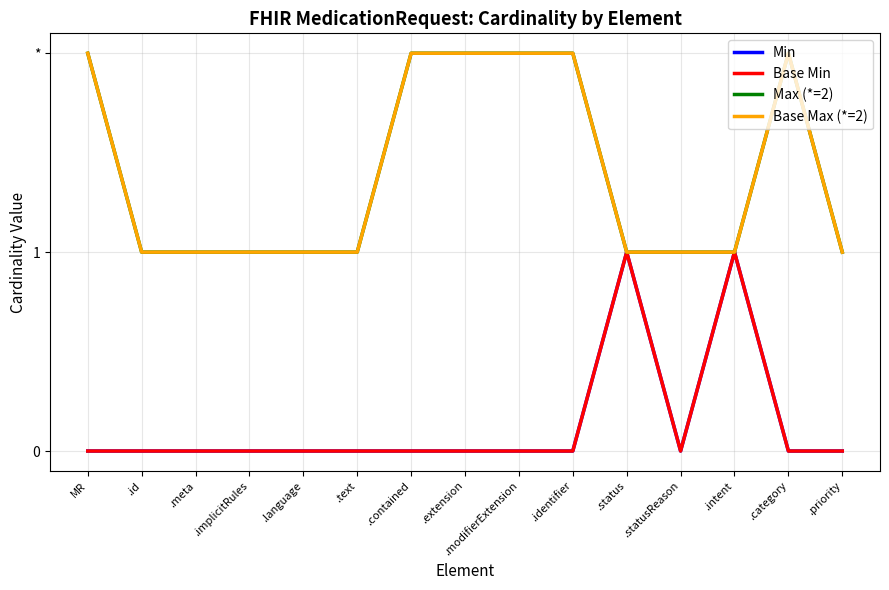

Which series changed the most between .language and .extension?

Max (*=2)